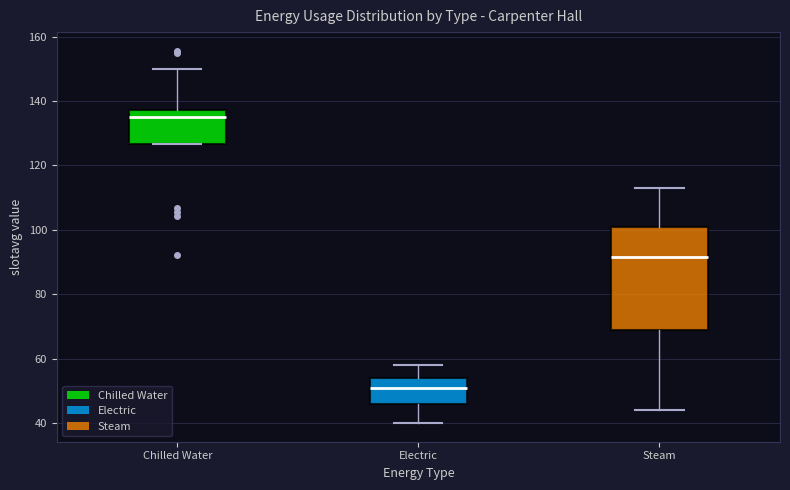

Which box has the lowest median line?

Electric